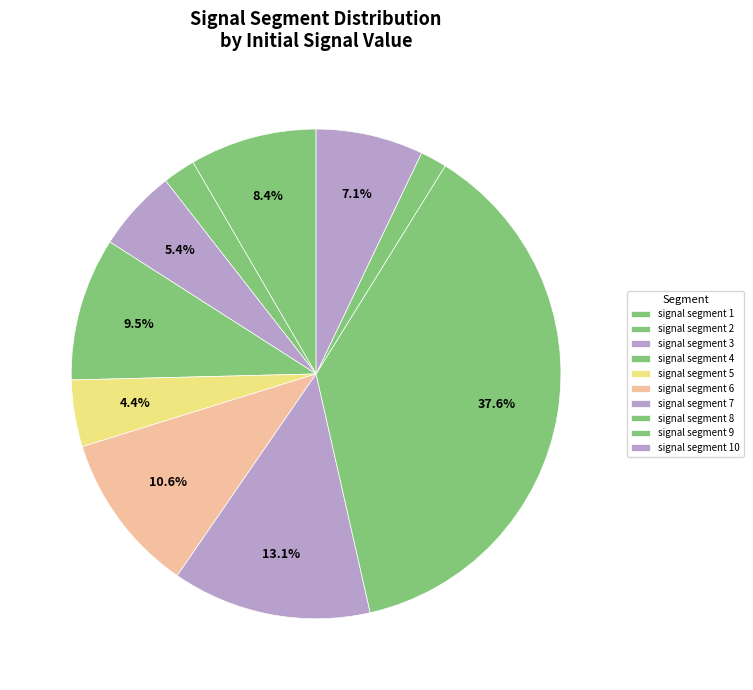

How many segments does this pie chart have?

10